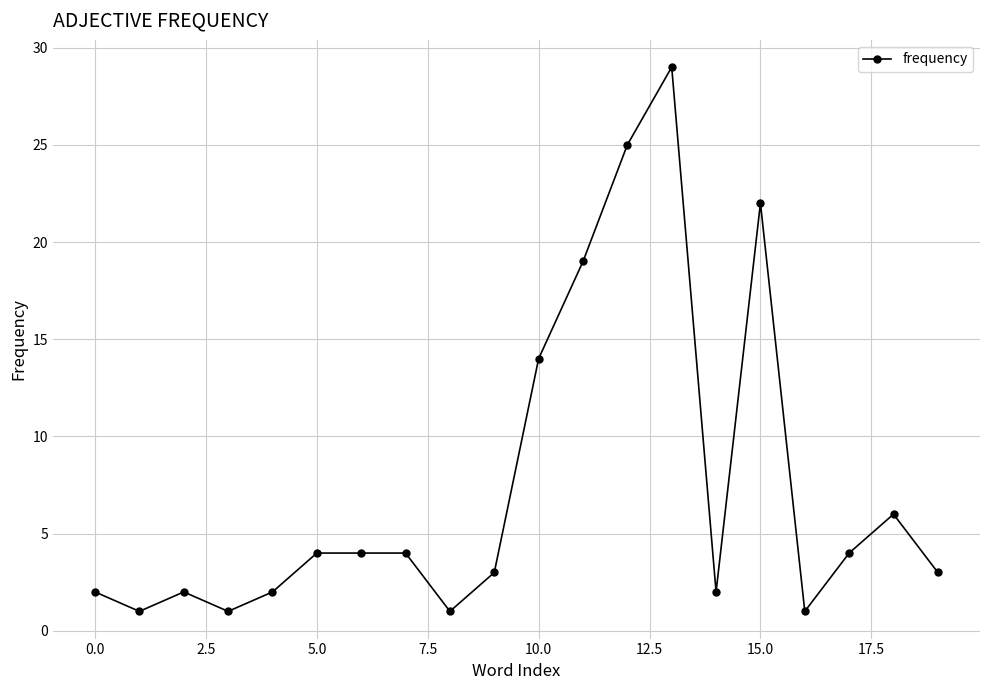

True or false: there are more than 1 points higher than both neighbors.

True